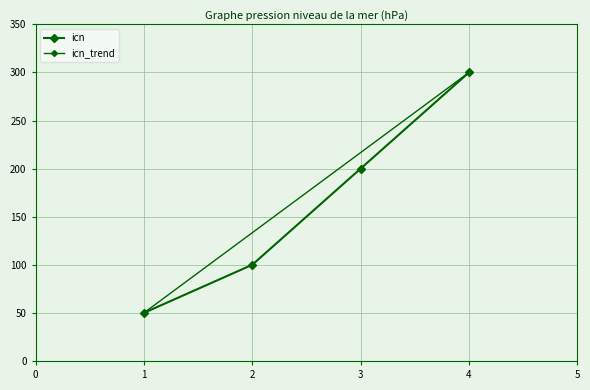

Rank the categories by value from highest to lowest.

4, 3, 2, 1